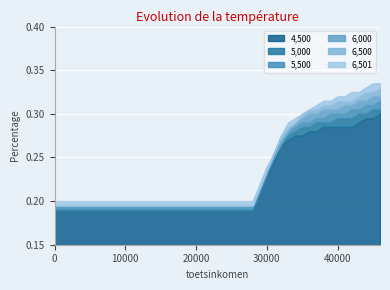

True or false: 6,501 and 6,000 cross at least once.

False